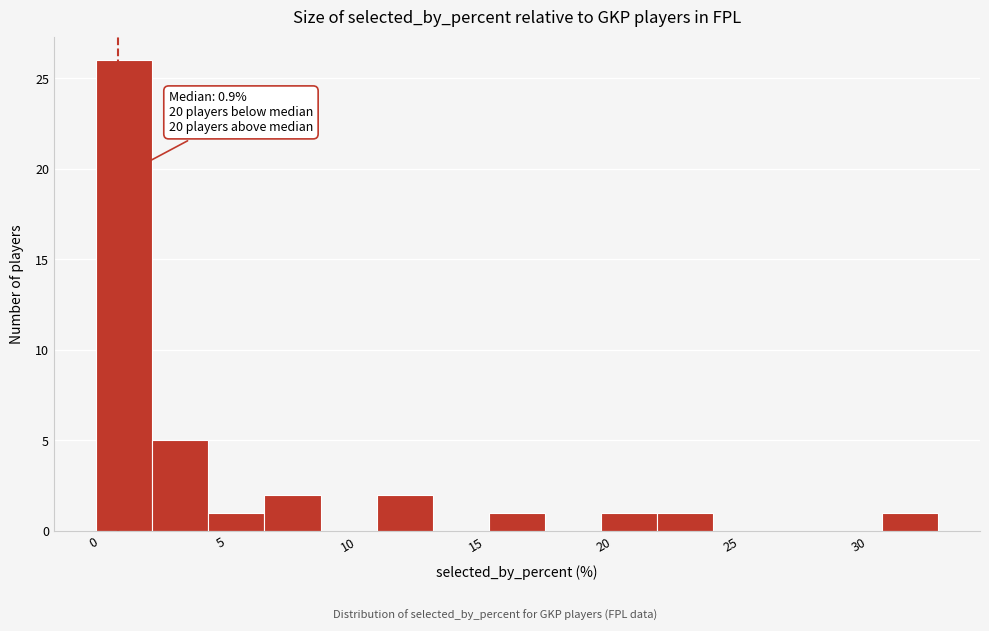

Over which range of the x-axis is the bar tallest?

0.1 to 2.3